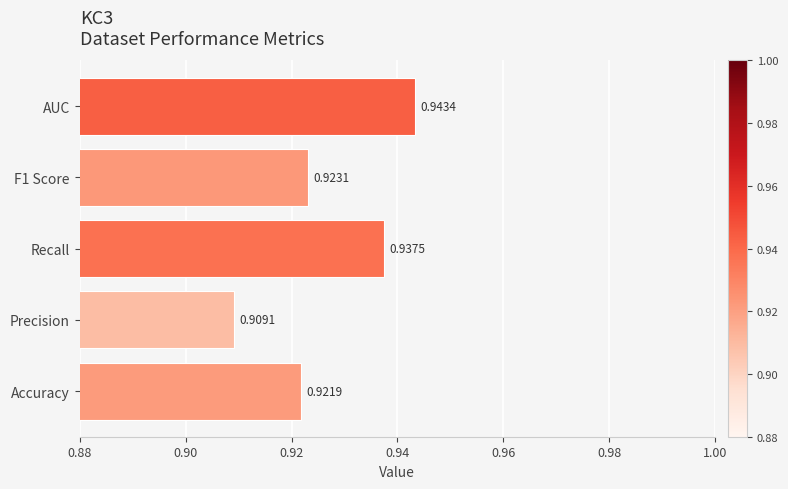

At which category does the chart reach its peak across all series?

AUC